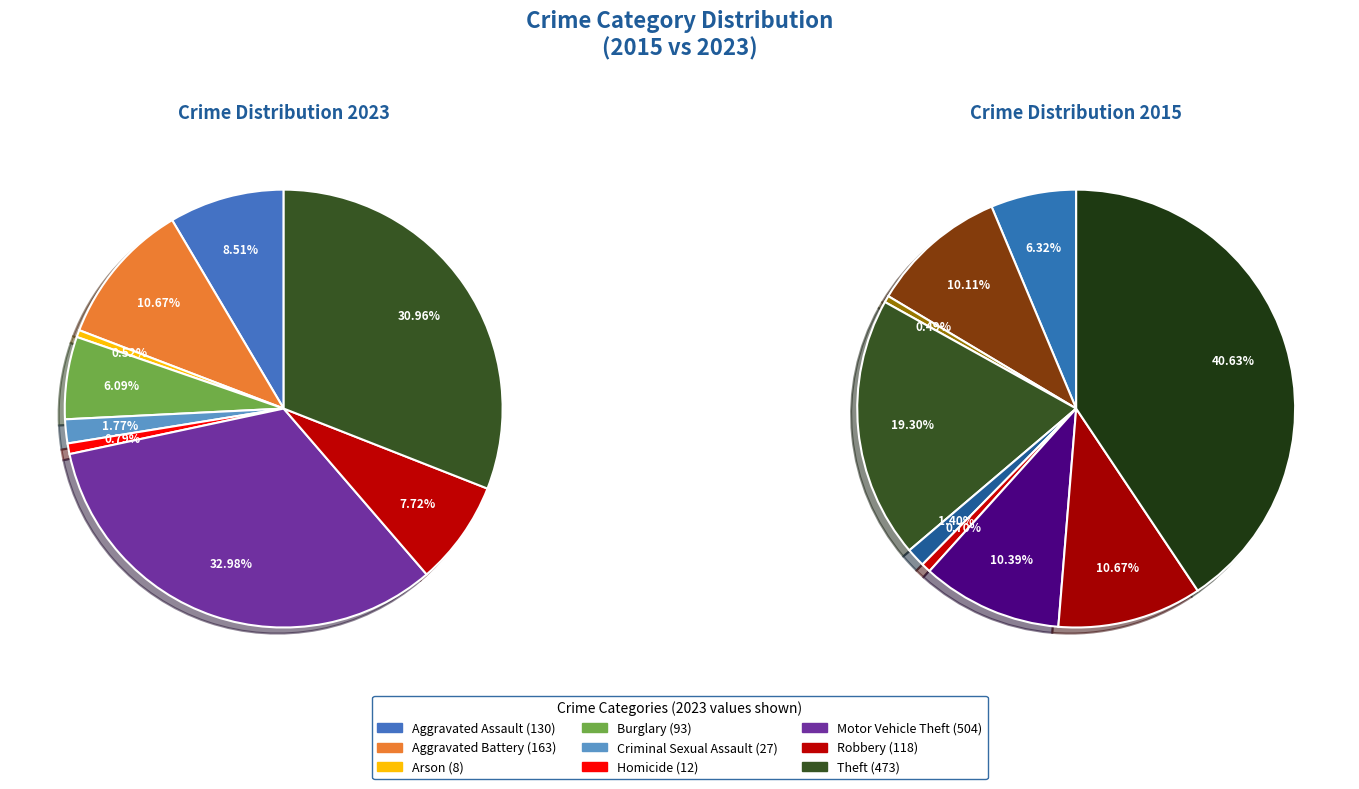

Rank the series by their maximum value, from lowest to highest.

values_2023, values_2015